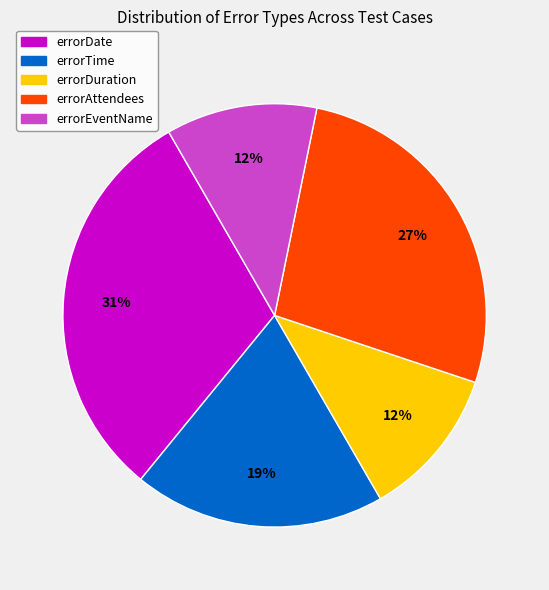

True or false: errorDate accounts for 31% of the total.

True